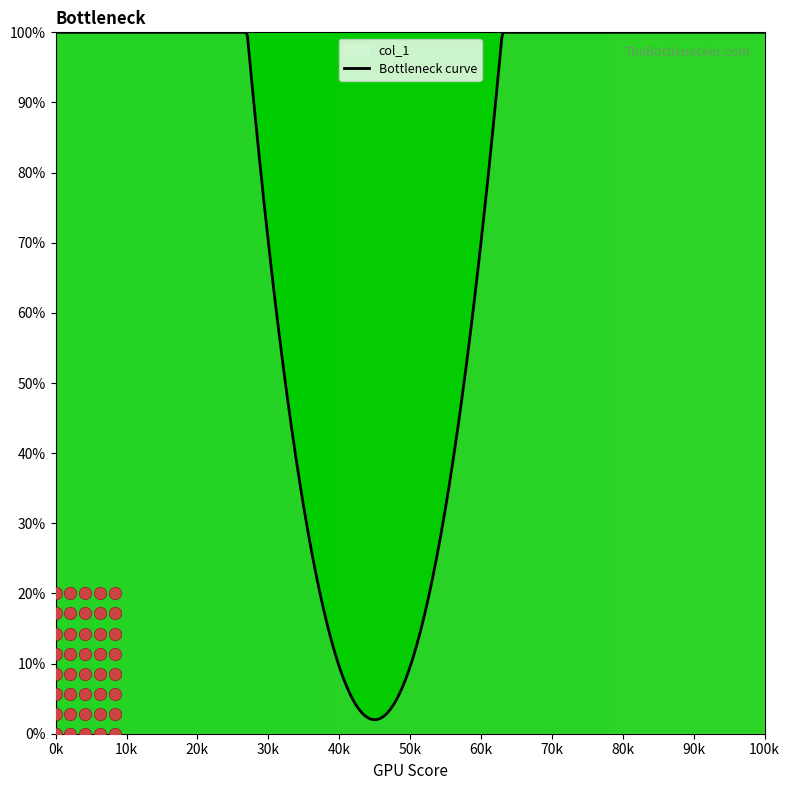

Approximately how many times larger is the value at 95 compared to 93?

1.0